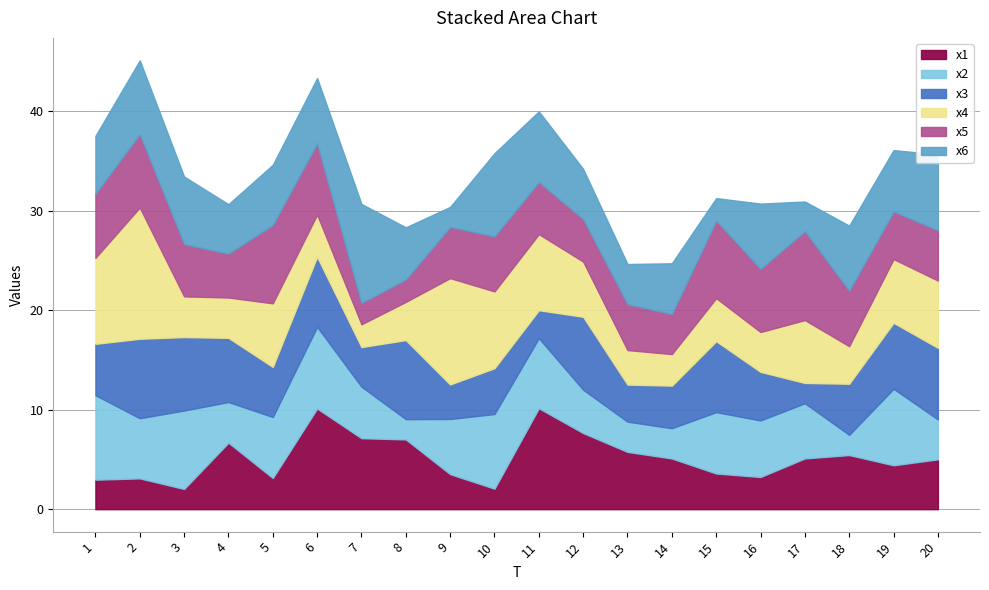

What is the difference between the maximum and minimum values in the x2 series?

6.5